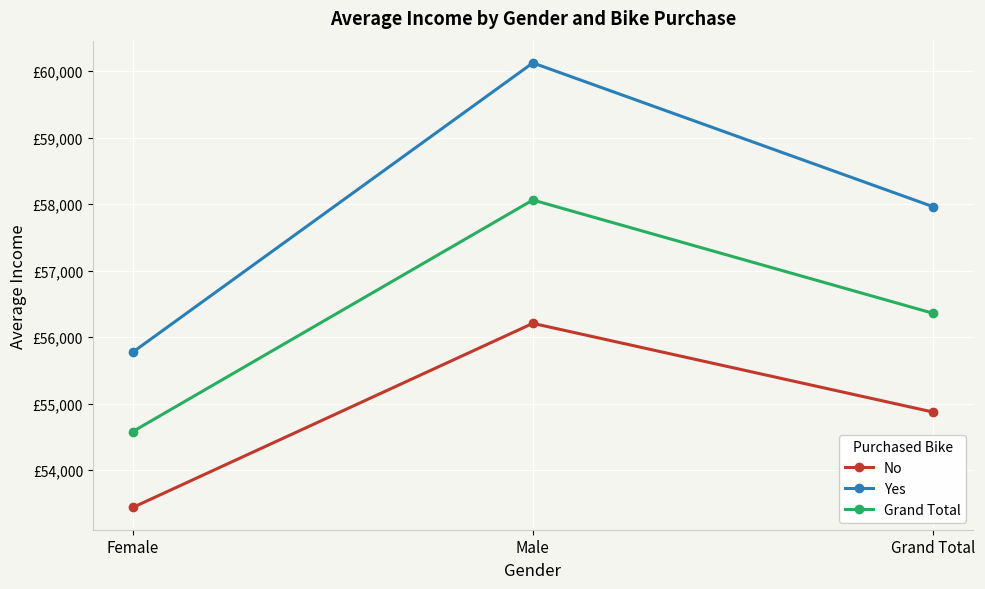

At which label does No reach its peak?

Male